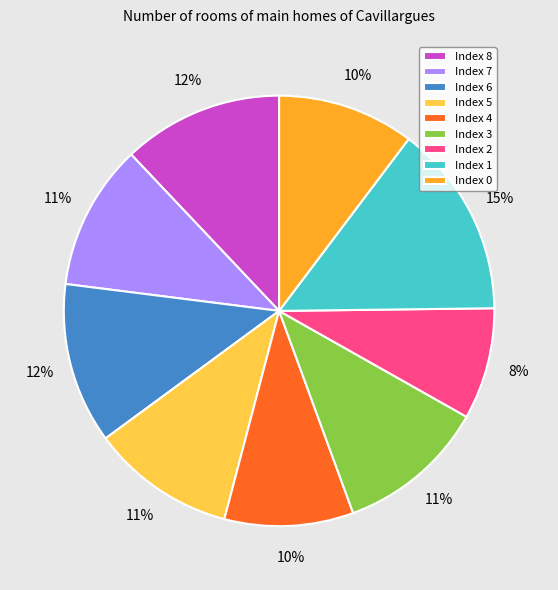

Is there any slice that represents more than half of the pie?

No